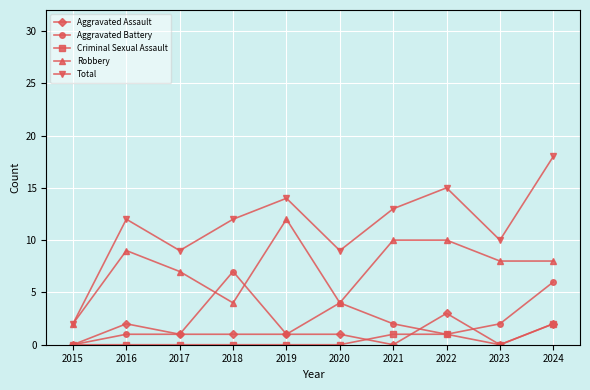

At which category is the sum across all series the highest?

2024